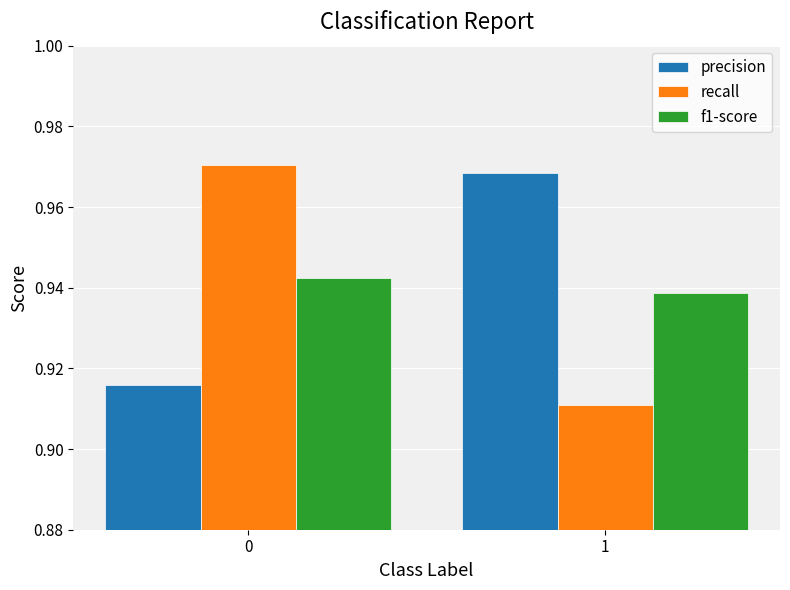

Is it true that recall equals 1.4 at 1?

False